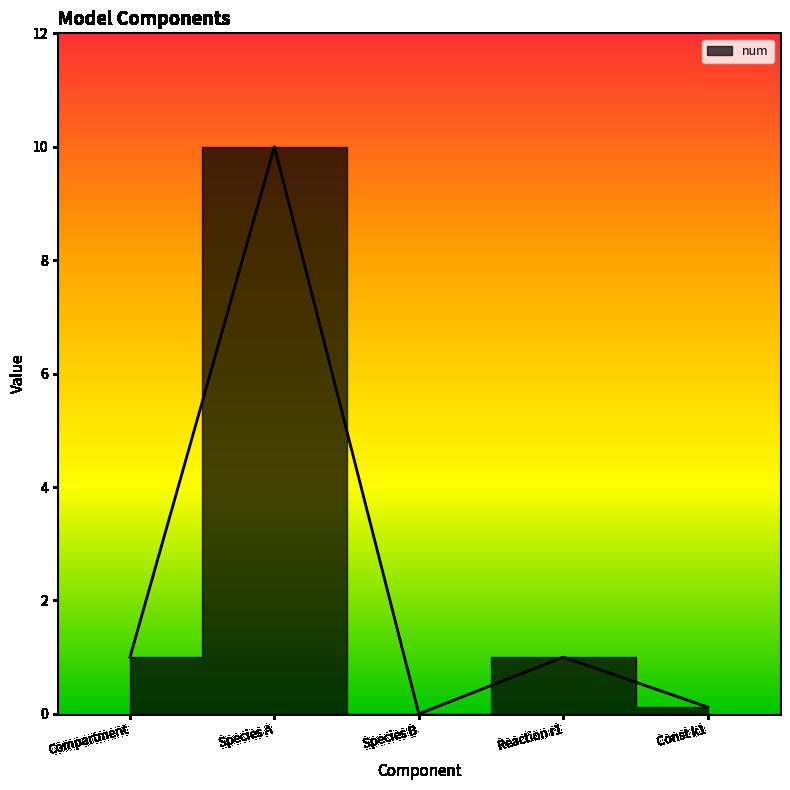

At which category does the data reach its first local valley?

Species B